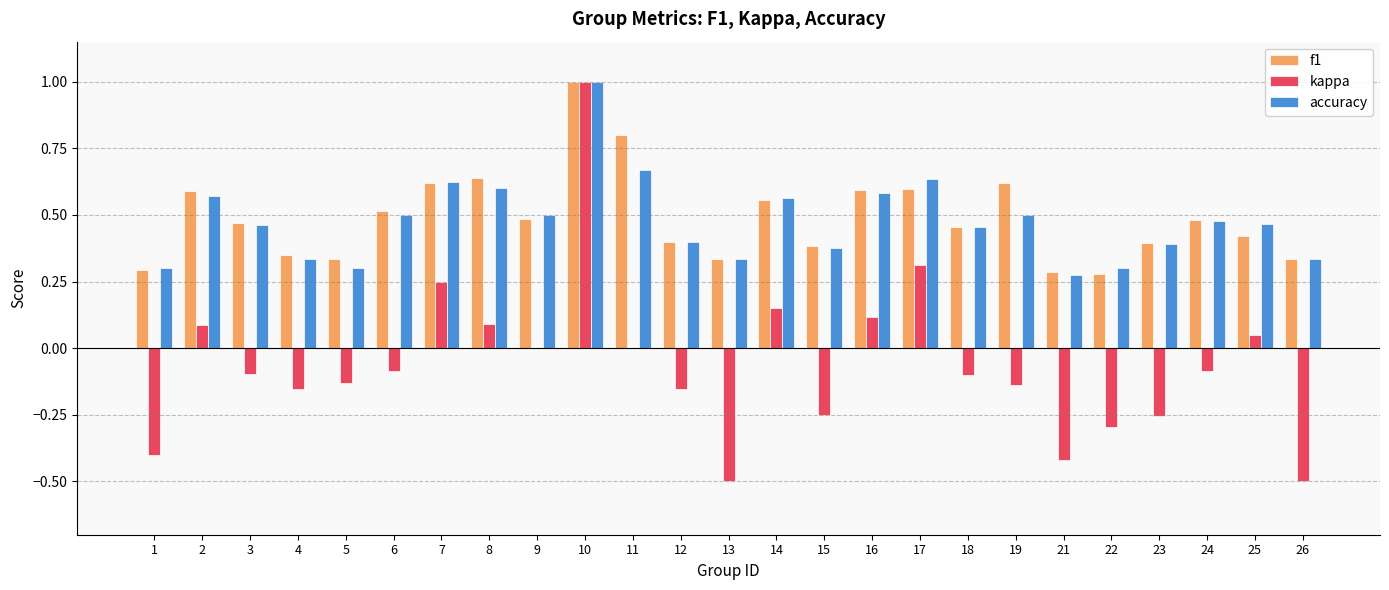

How many data points does each series have?

25